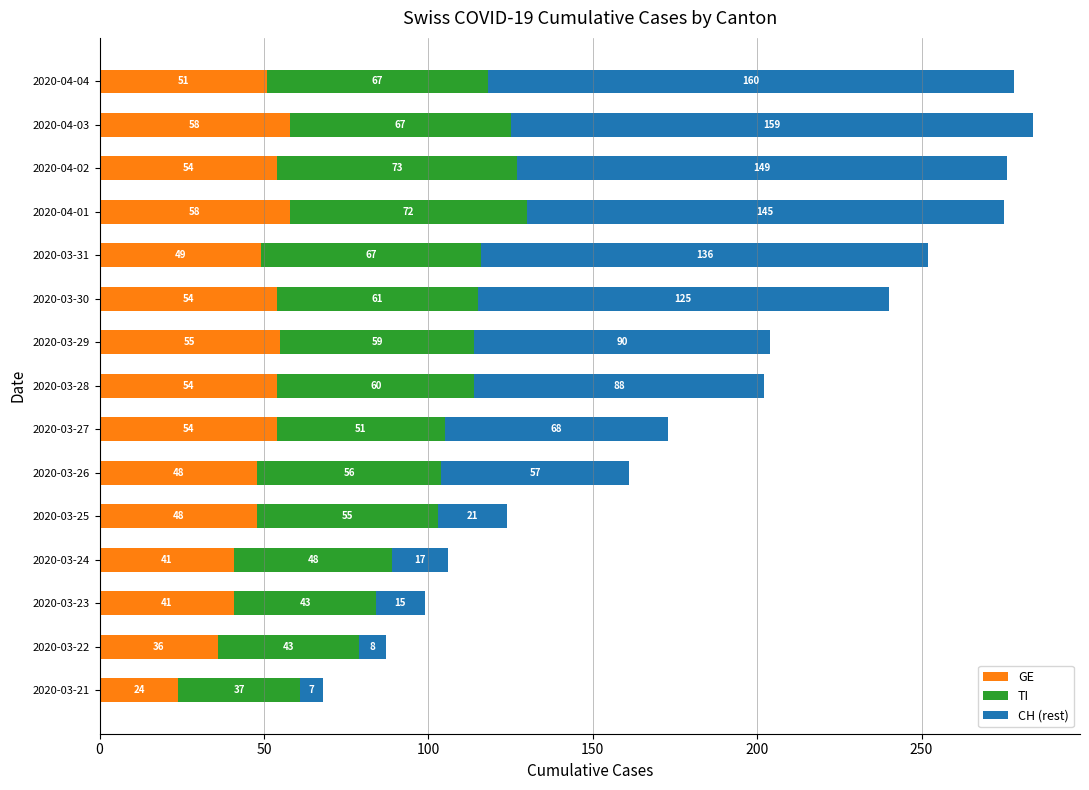

Which category has the lowest value in the GE series?

2020-03-21